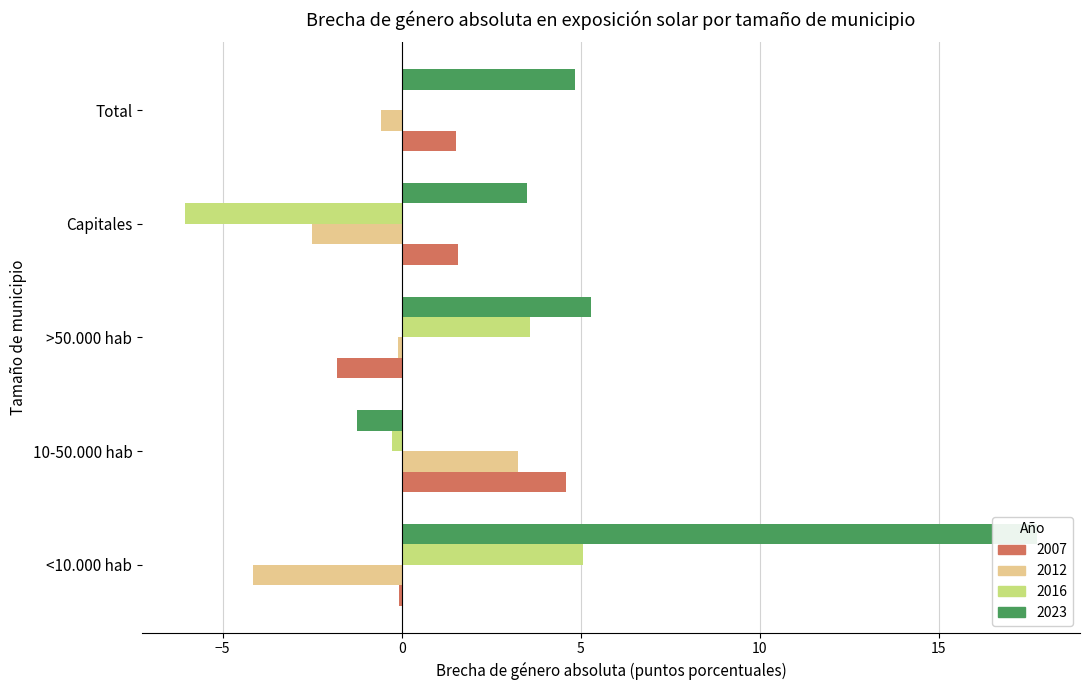

True or false: 2016 has a value of 1.6 at >50.000 hab.

False